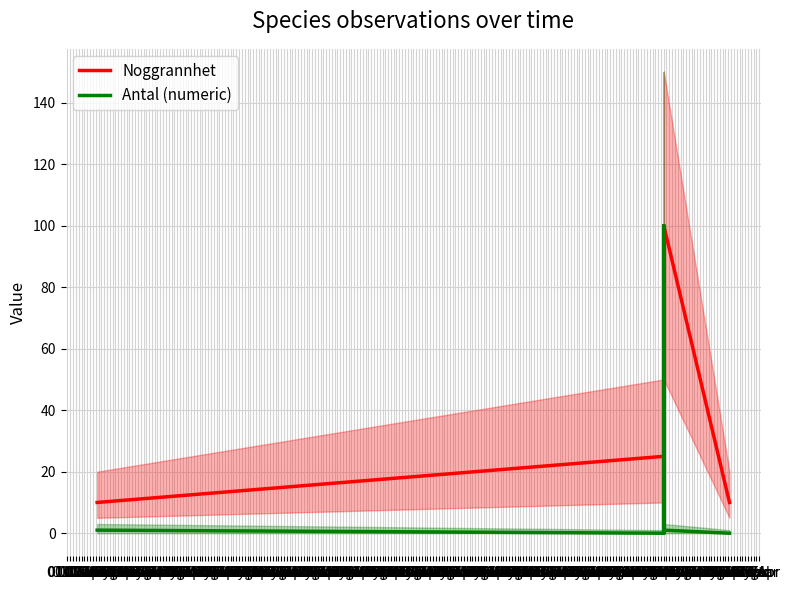

True or false: Antal (numeric) has a value of 100 at 01 Jan.

True